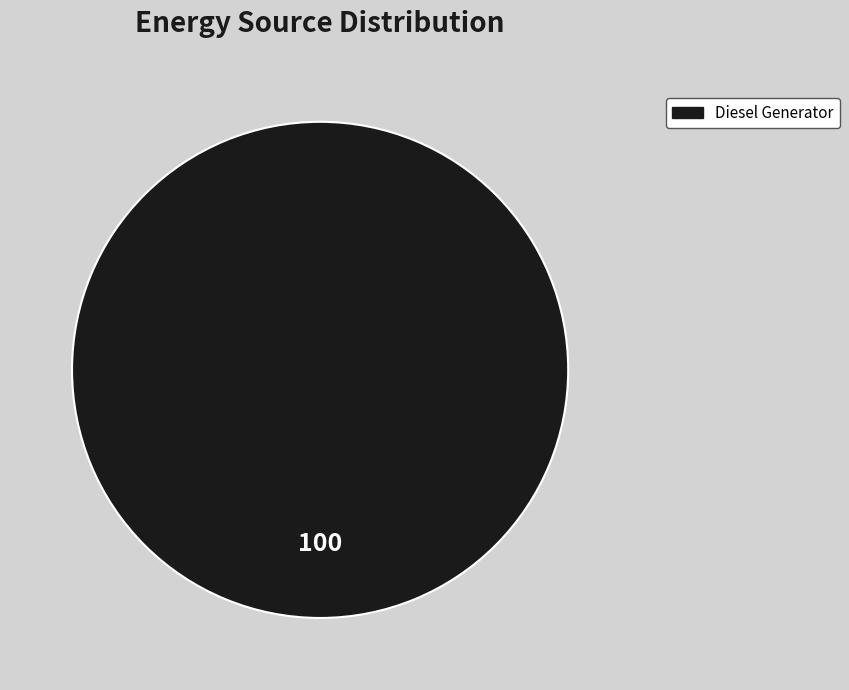

Is there a majority slice in this chart?

Yes